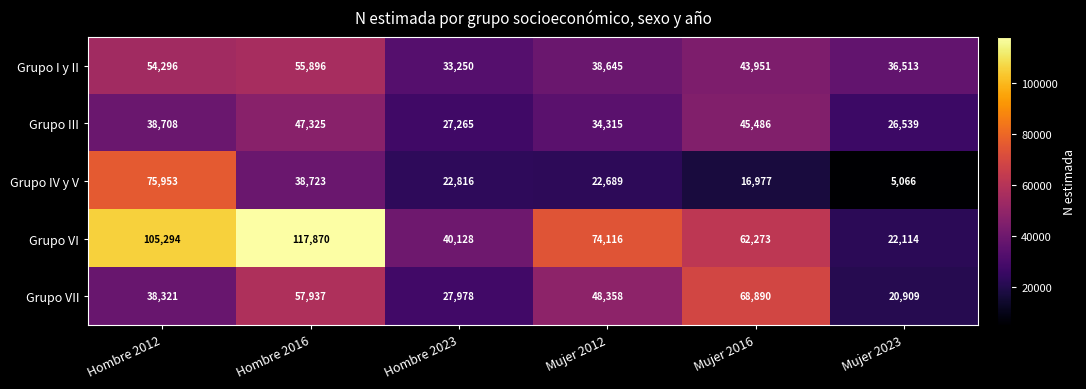

Which series has the largest range (max minus min)?

Grupo VI